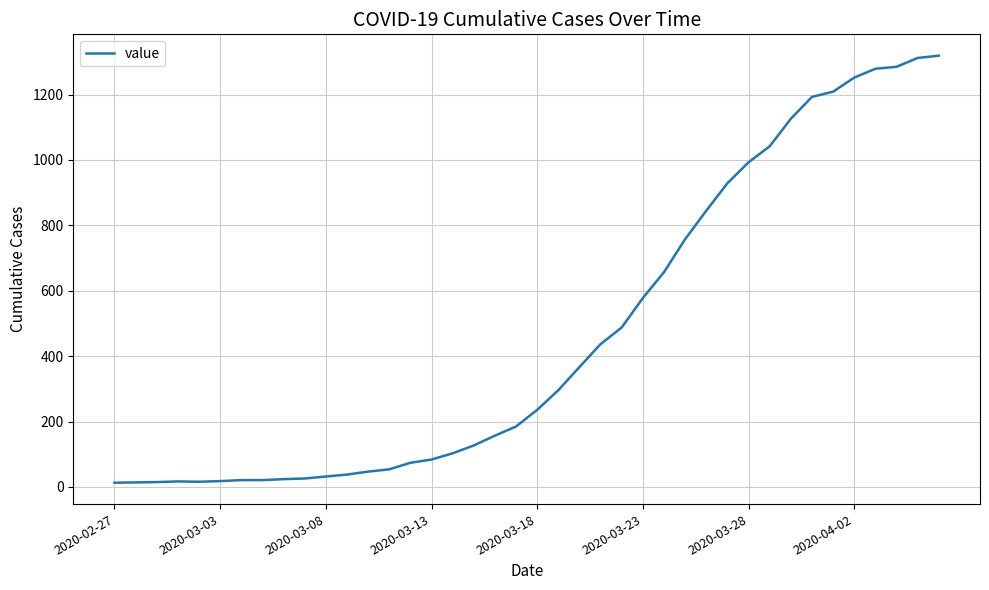

What is the maximum value shown in the chart?

1319